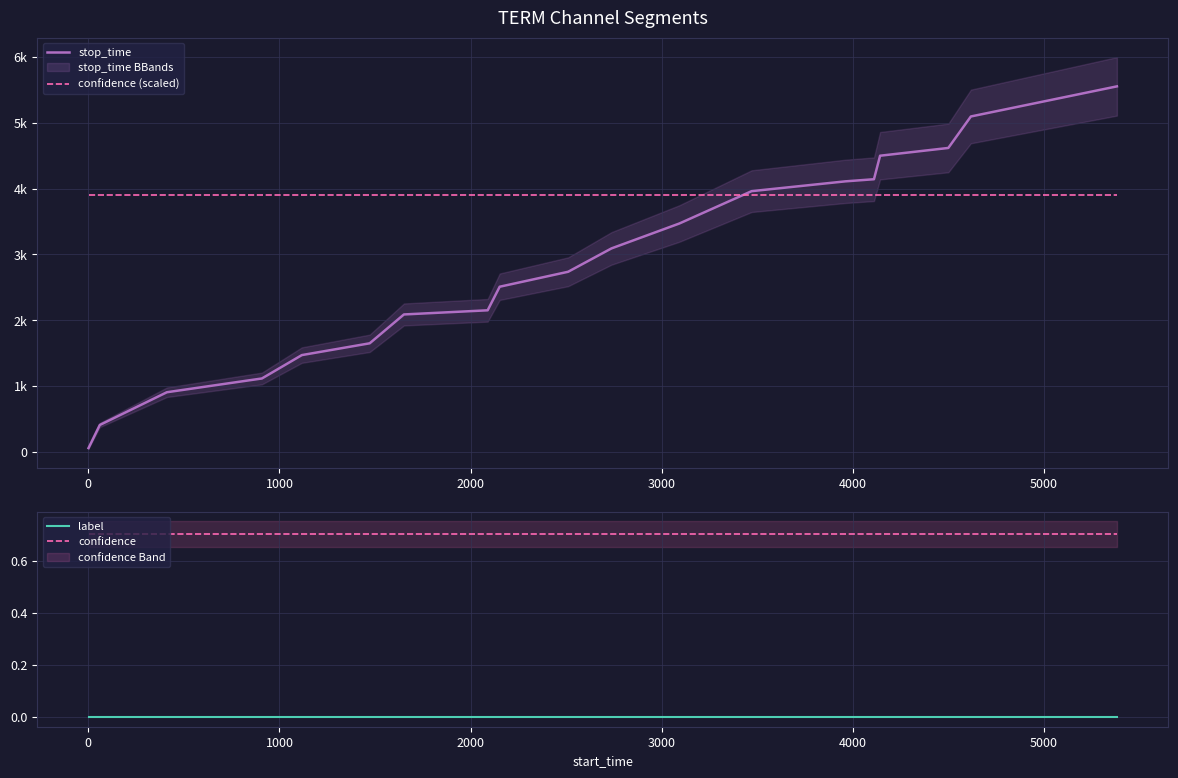

True or false: stop_time has more than 2 interior local peaks.

False